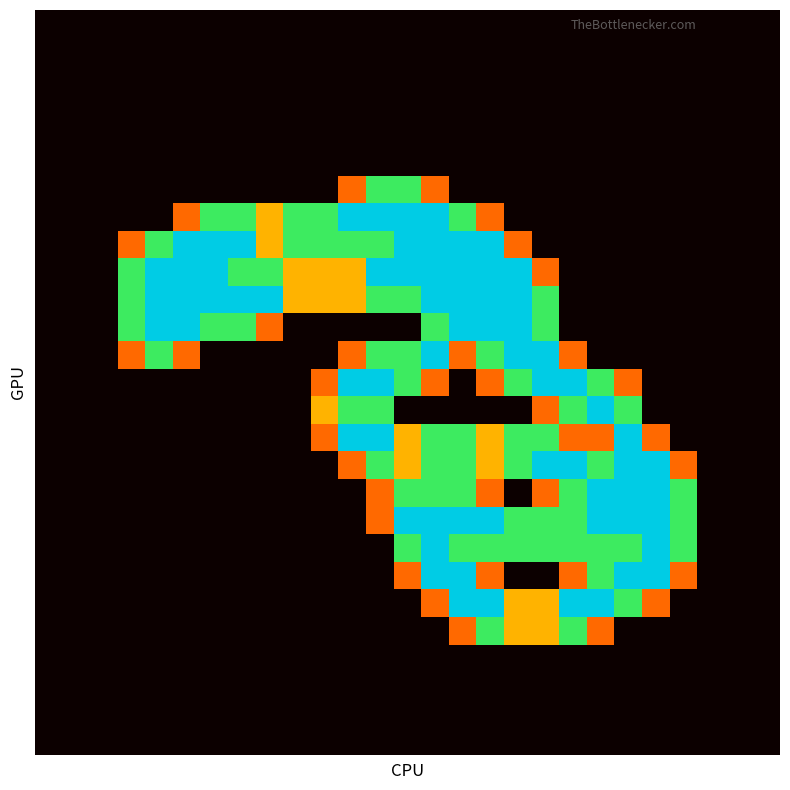

At how many categories does at least one series exceed 1?

21